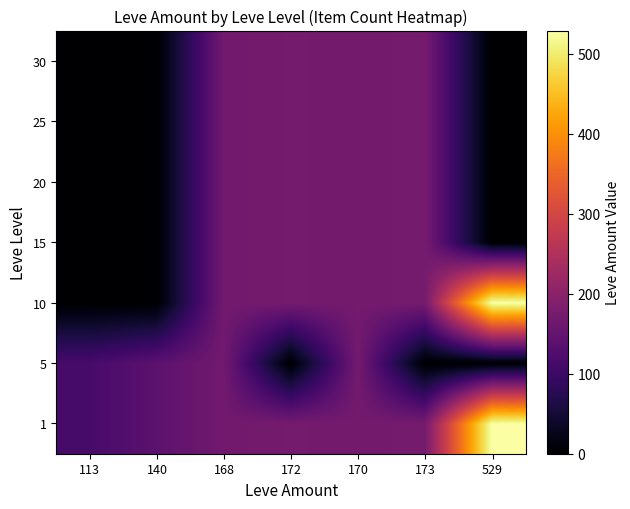

Which has a higher value, 168 or 113?

168